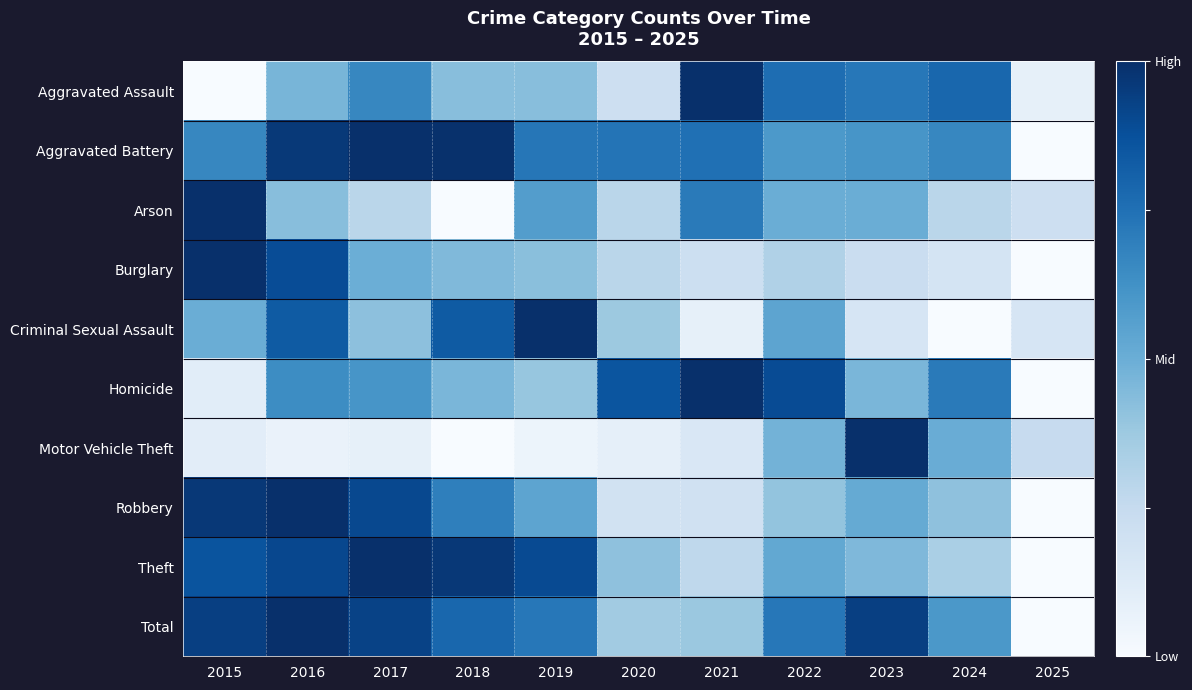

What is the maximum value shown in the chart?

1.0